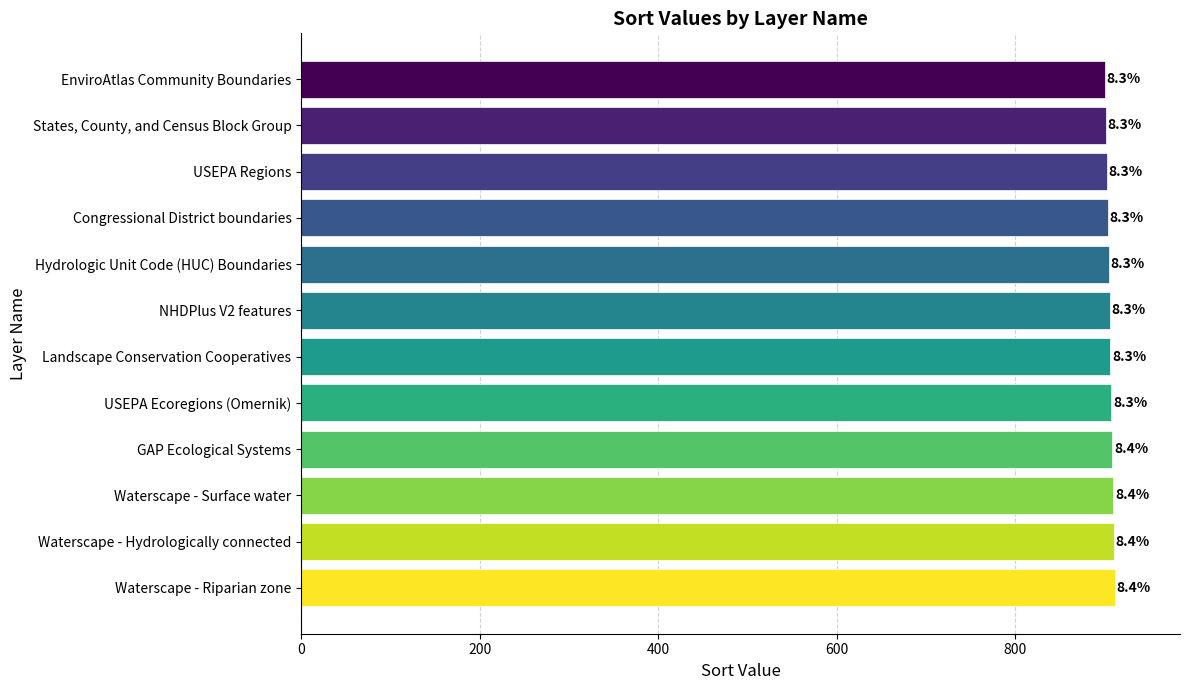

What is the smallest value displayed?

901